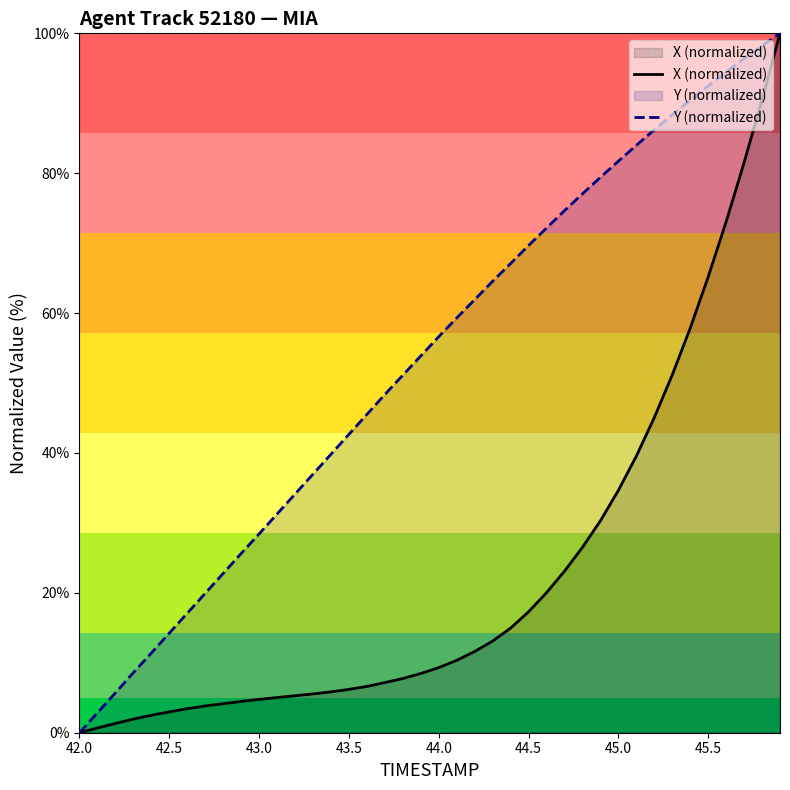

What is the difference between the second highest and minimum values in the X (normalized) series?

90.5